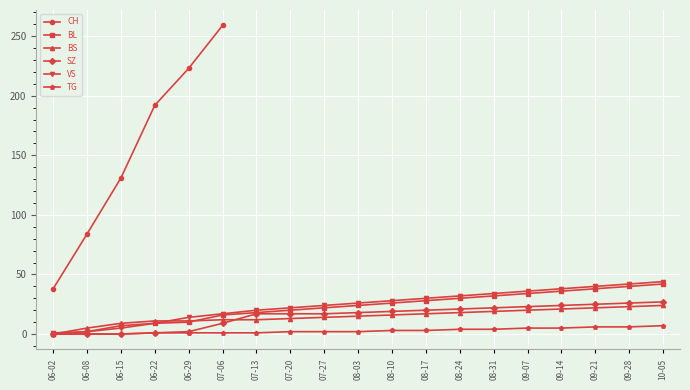

True or false: CH and SZ intersect in this chart.

False